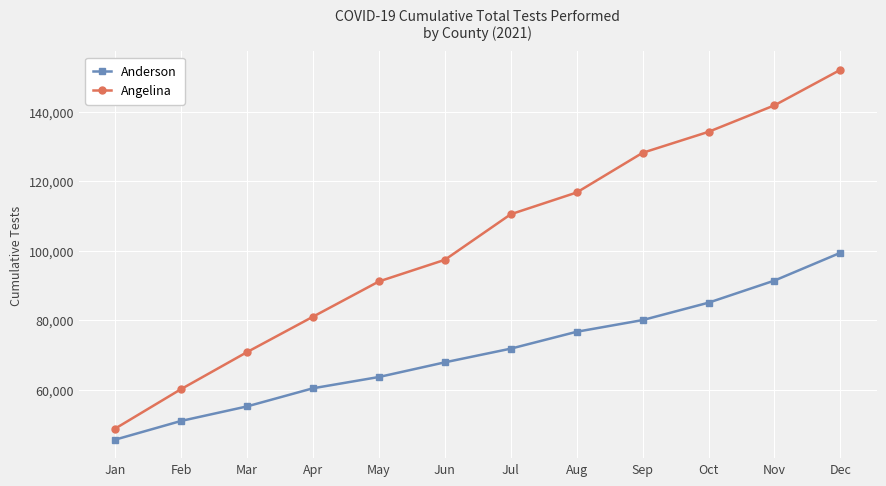

What is the minimum value for Anderson?

45735